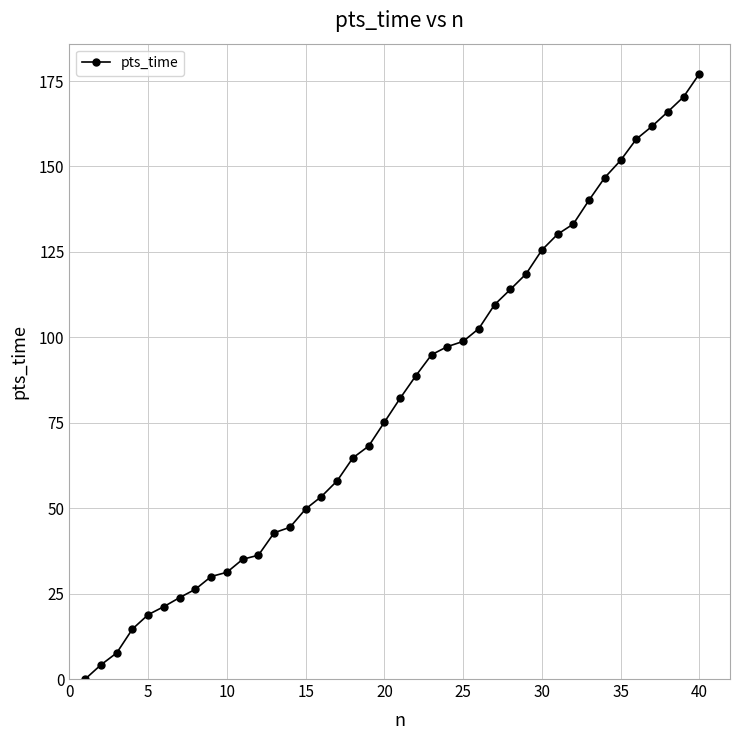

What is the value of the 36th point from the left?

158.0